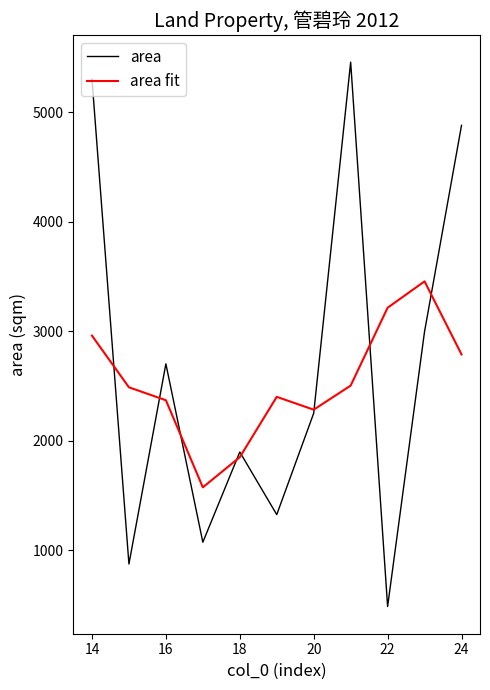

Does the chart have visible grid lines?

No